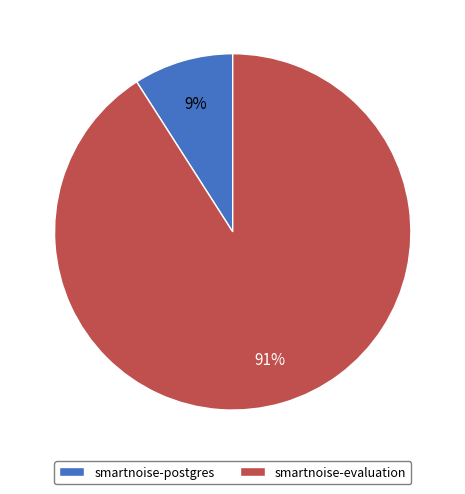

The smartnoise-postgres slice represents 9% of the pie. True or false?

True